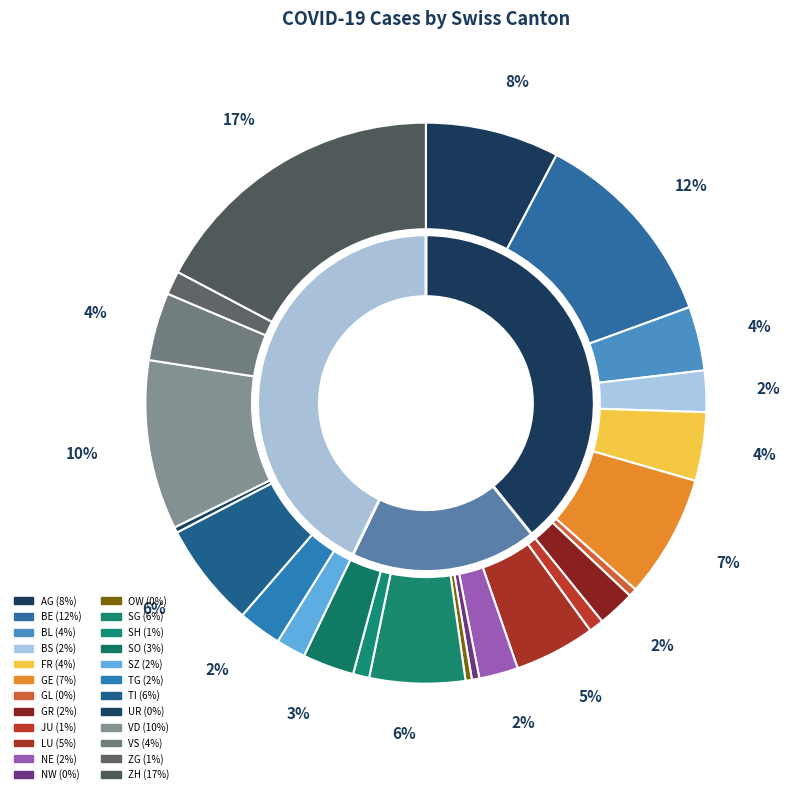

Which has a higher value, AG or NW?

AG